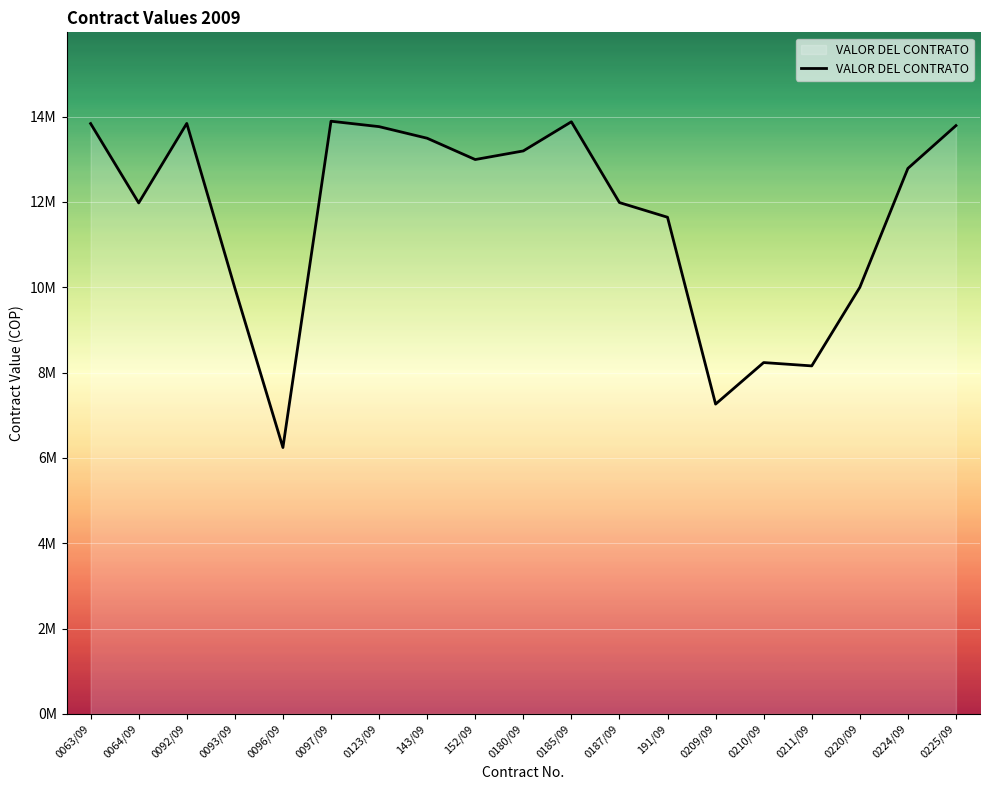

Does the chart have visible grid lines?

Yes